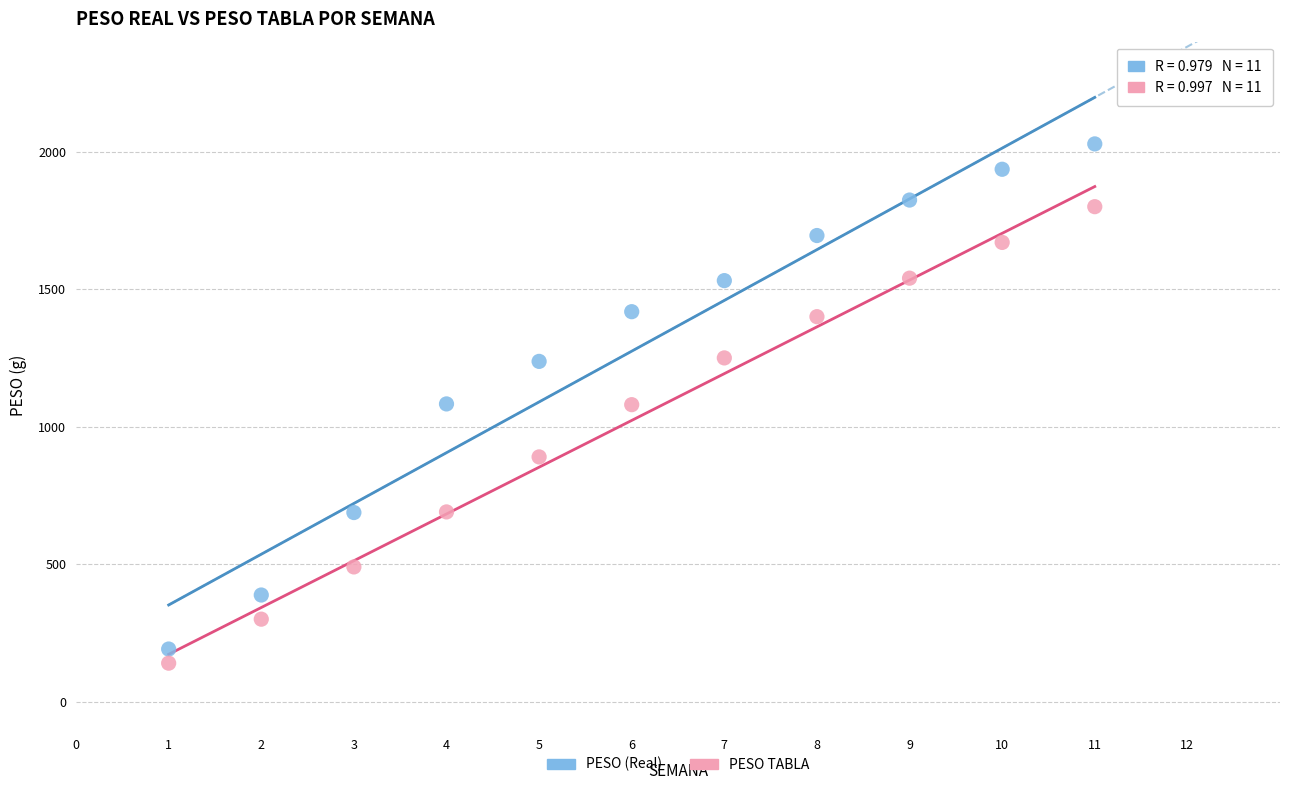

Which series contains the lowest Y value?

PESO TABLA